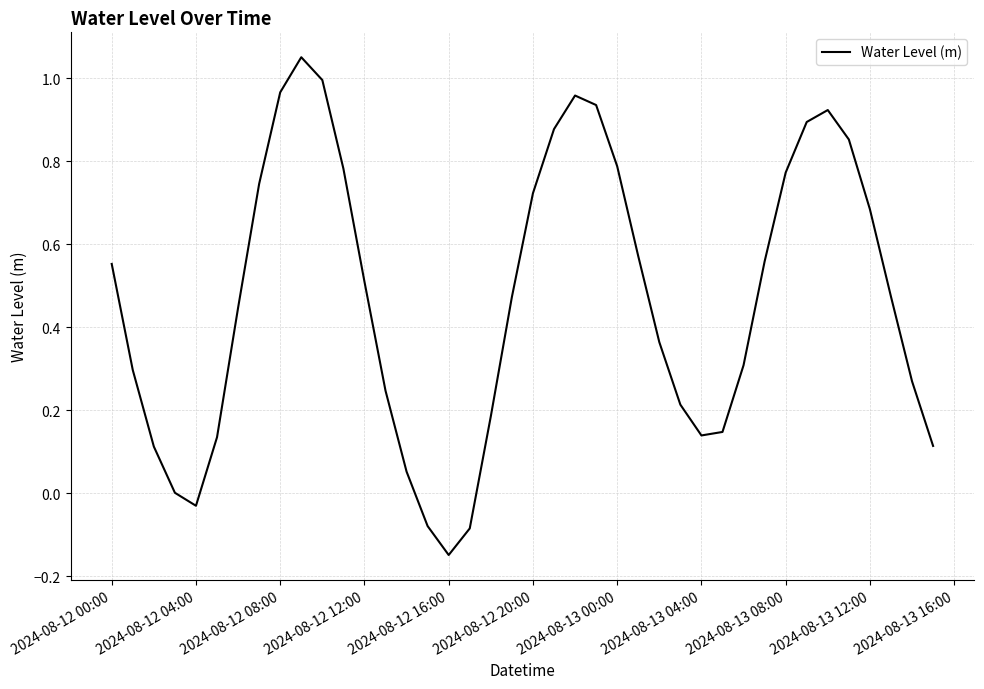

What is the difference between the maximum and minimum values?

1.2